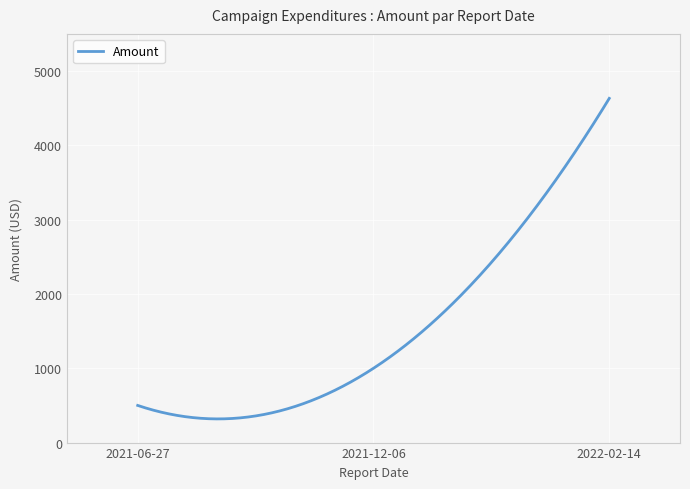

What is the maximum value shown in the chart?

4632.1